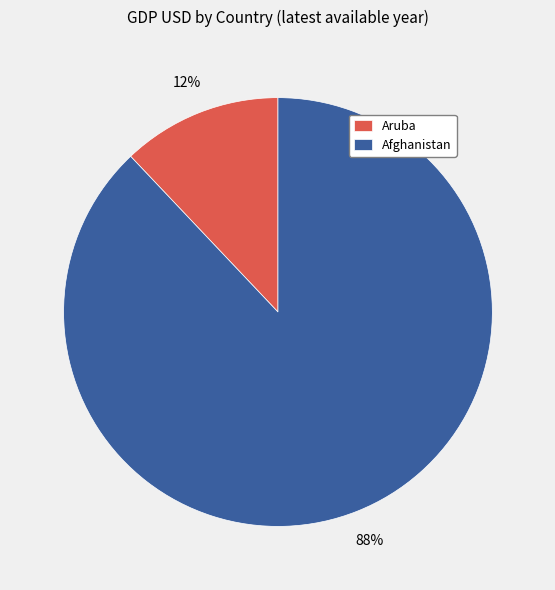

To the nearest percent, what portion does Aruba represent?

12%